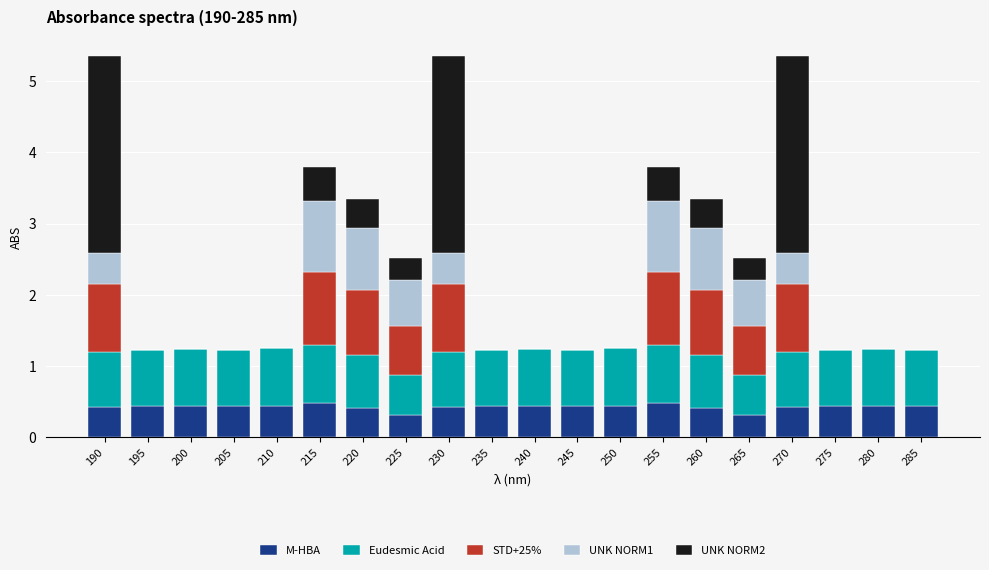

What is the maximum value for M-HBA?

0.5